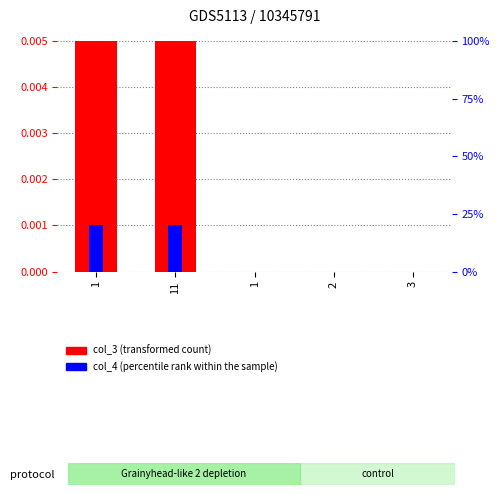

The value of col_4 (percentile rank within the sample) at 1 is 0.0. True or false?

True